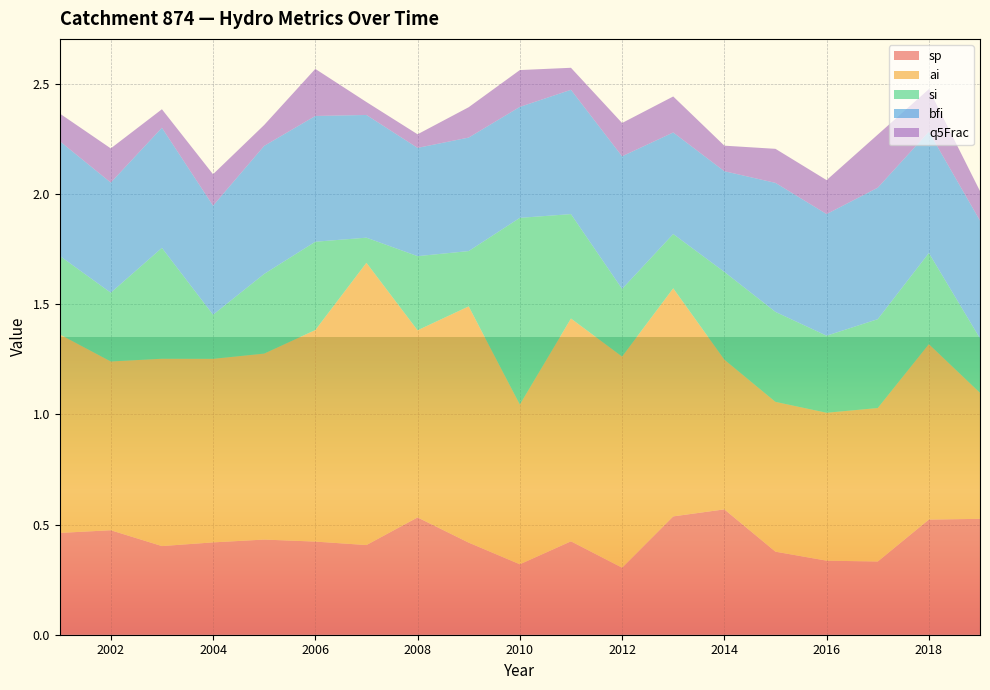

Reading right to left, list all the values displayed in this chart.

sp: 0.5	0.5	0.3	0.3	0.4	0.6	0.5	0.3	0.4	0.3	0.4	0.5	0.4	0.4	0.4	0.4	0.4	0.5	0.5
ai: 0.6	0.8	0.7	0.7	0.7	0.7	1.0	1.0	1.0	0.7	1.1	0.8	1.3	1.0	0.8	0.8	0.9	0.8	0.9
si: 0.2	0.4	0.4	0.3	0.4	0.4	0.2	0.3	0.5	0.8	0.3	0.3	0.1	0.4	0.4	0.2	0.5	0.3	0.4
bfi: 0.5	0.6	0.6	0.6	0.6	0.5	0.5	0.6	0.6	0.5	0.5	0.5	0.6	0.6	0.6	0.5	0.5	0.5	0.5
q5Frac: 0.1	0.2	0.2	0.2	0.2	0.1	0.2	0.2	0.1	0.2	0.1	0.1	0.1	0.2	0.1	0.1	0.1	0.2	0.1